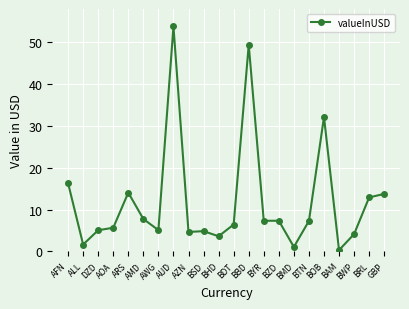

What is the change in value from DZD to BAM?

-4.8